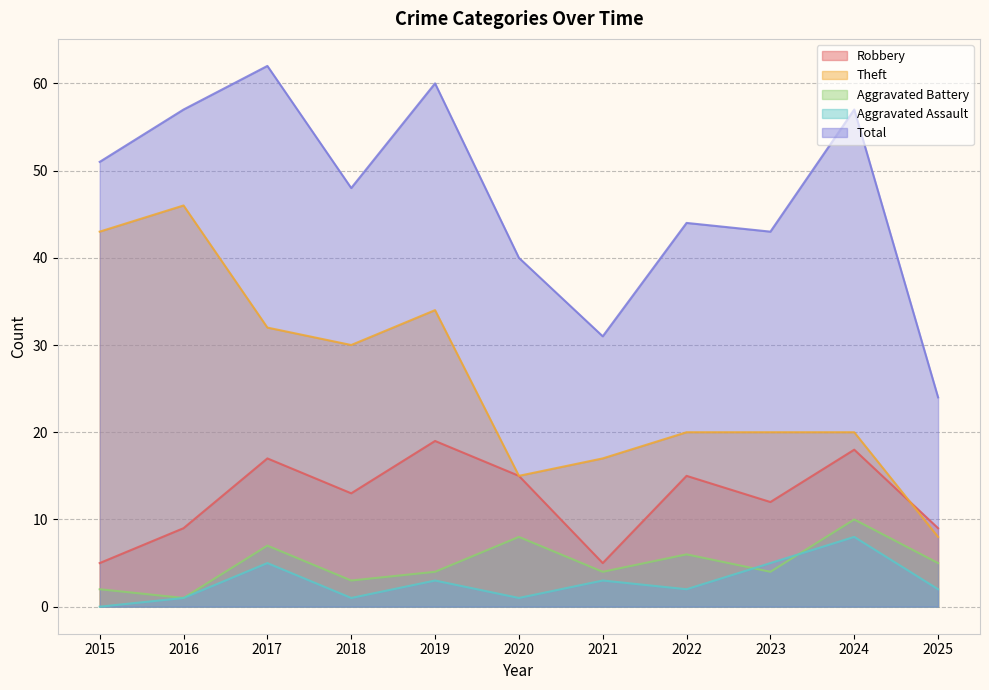

Which category has the lowest value in the Total series?

2025